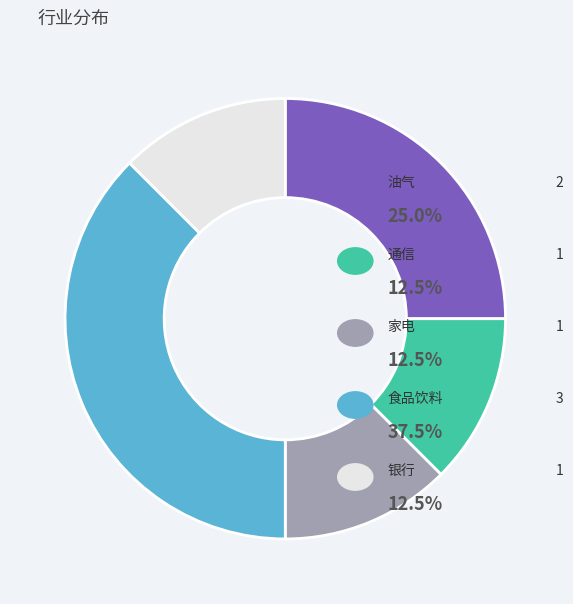

Is there any slice that represents more than half of the pie?

No